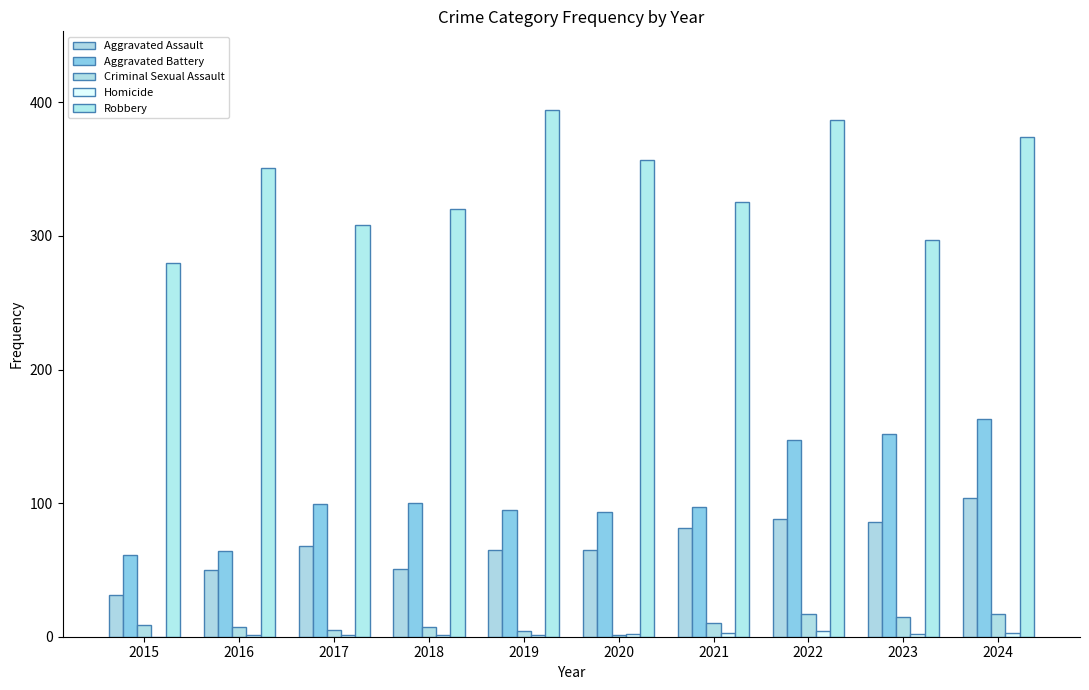

Rank the categories by Homicide value from highest to lowest.

2022, 2021, 2024, 2020, 2023, 2016, 2017, 2018, 2019, 2015